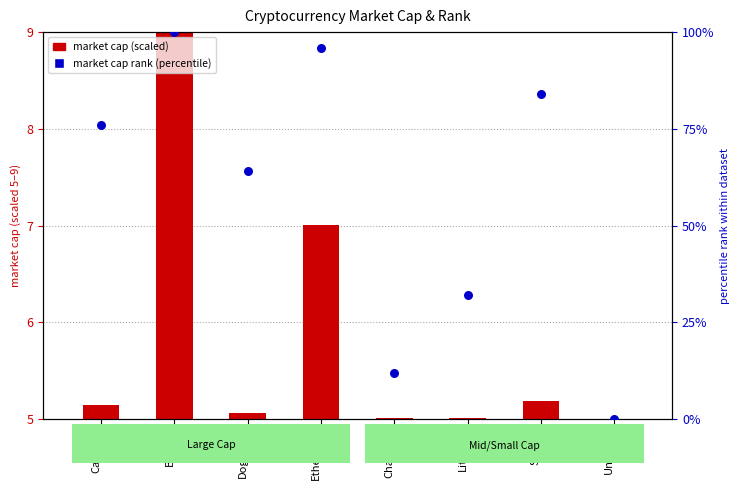

Which series has the largest Y range (max minus min)?

market cap rank (percentile)